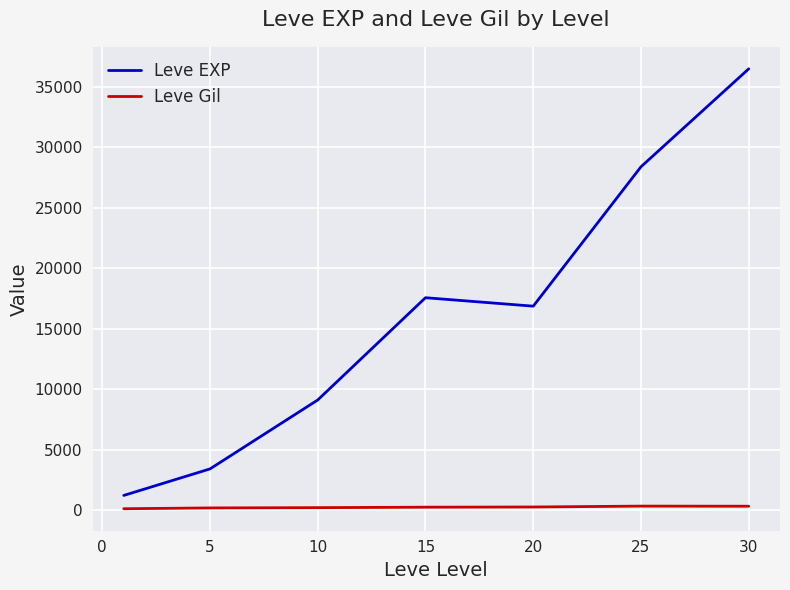

Which series has the largest range (max minus min)?

Leve EXP